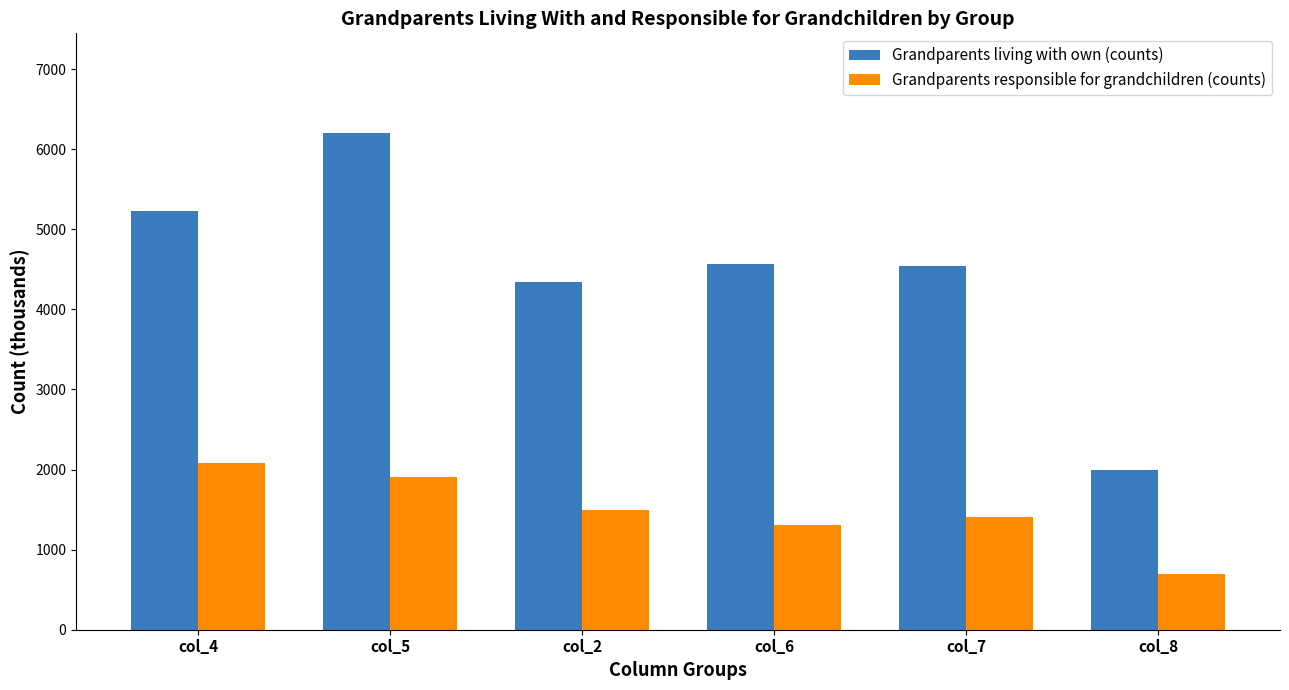

The Grandparents responsible for grandchildren (counts) series shows 695.8 at col_8. True or false?

True